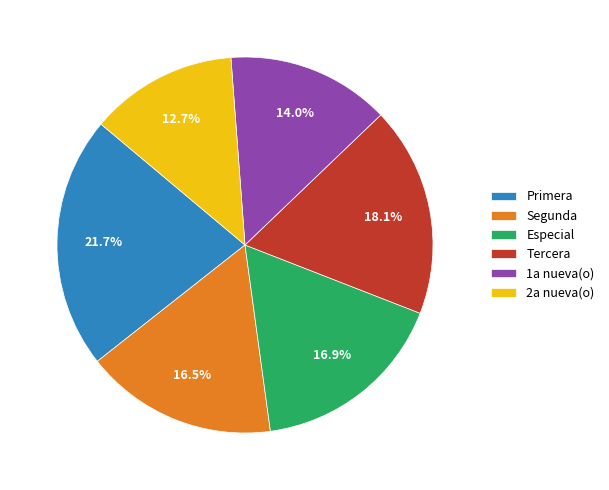

What is the ratio of the value at Tercera to the value at 1a nueva(o)?

1.3